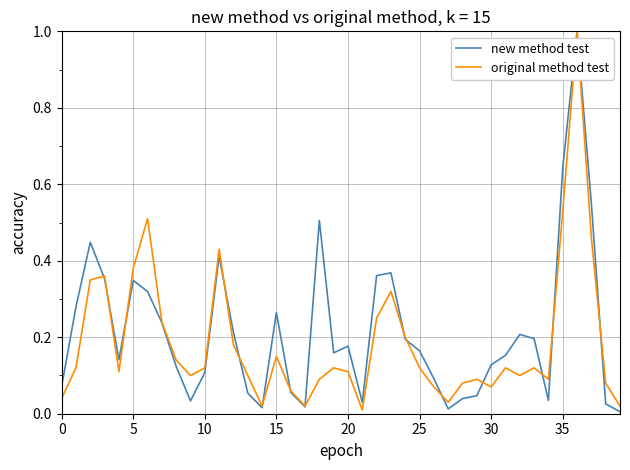

Is this an area chart (filled region under the line)?

No